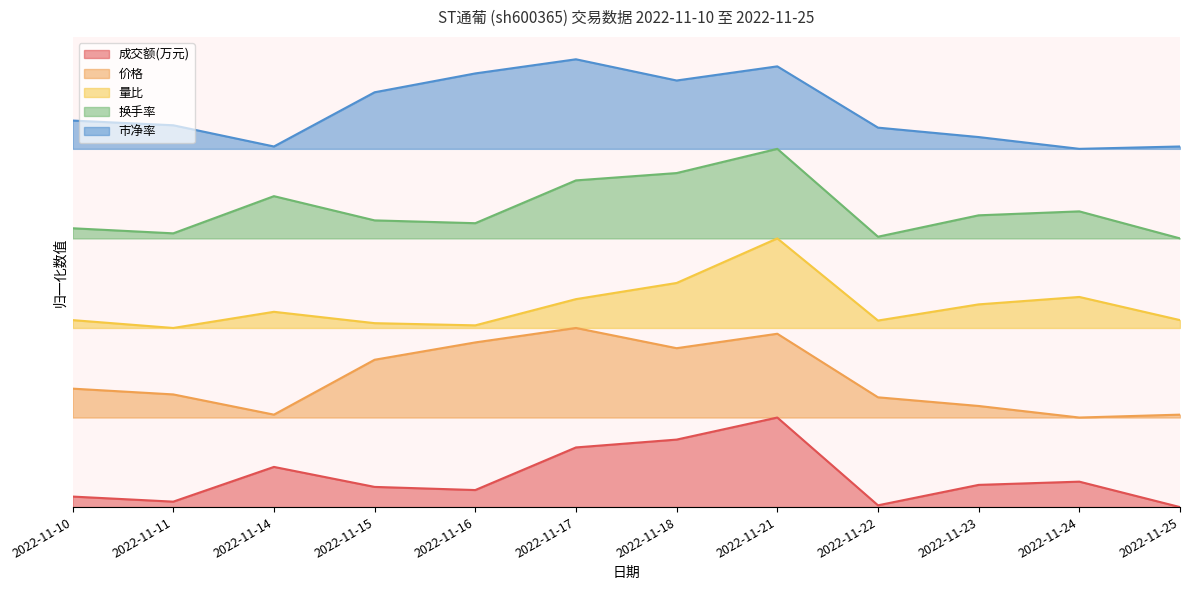

True or false: 量比 has more than 1 points higher than both neighbors.

True